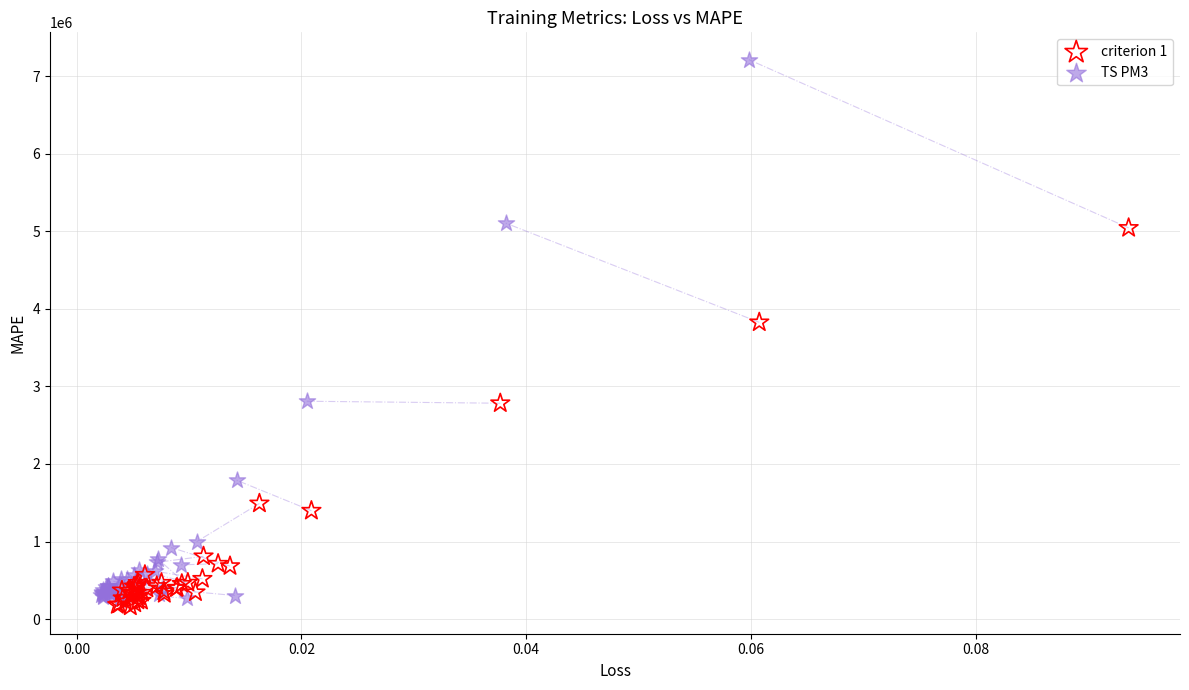

What are all the series names shown in the legend?

criterion 1, TS PM3